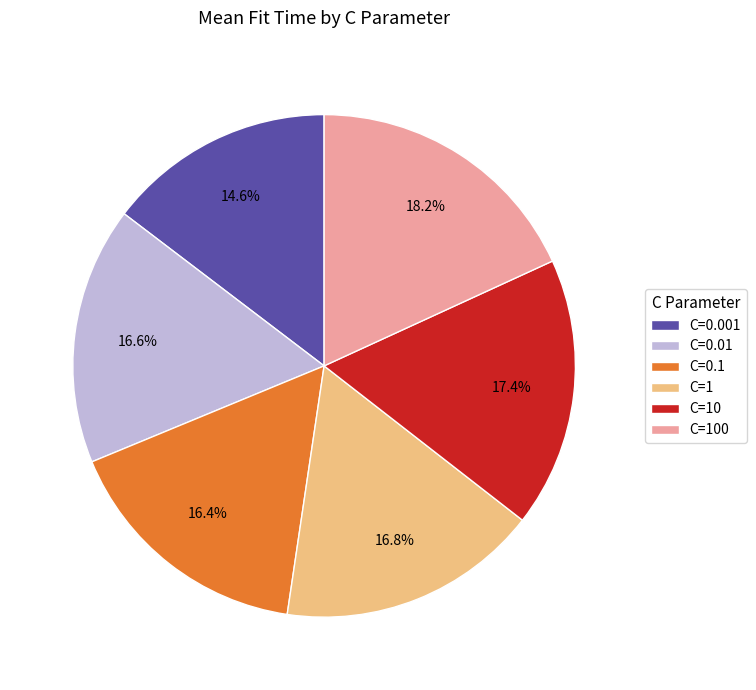

Does any single category account for the majority?

No